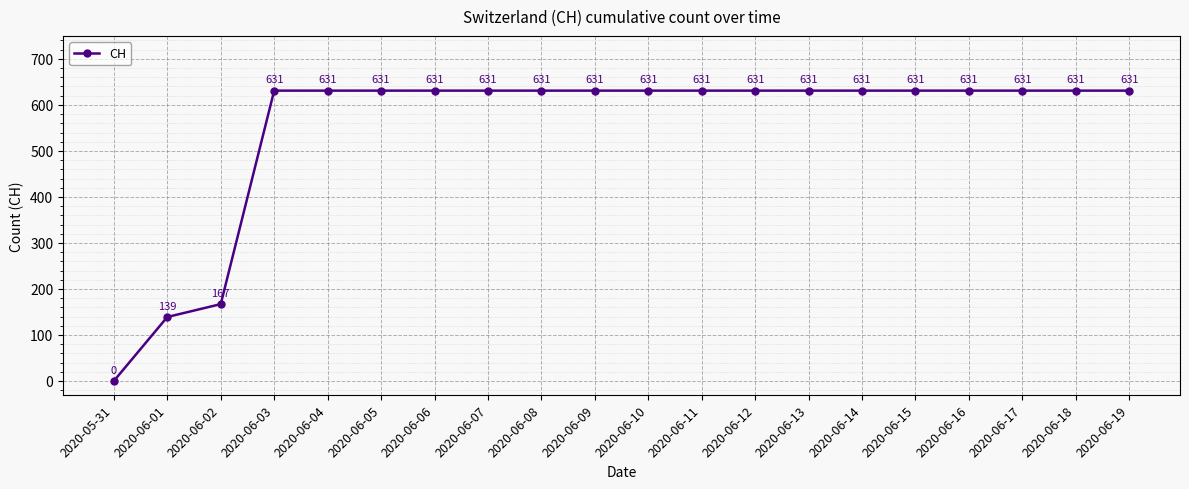

Is it true that the value at 2020-06-09 is 1122?

False